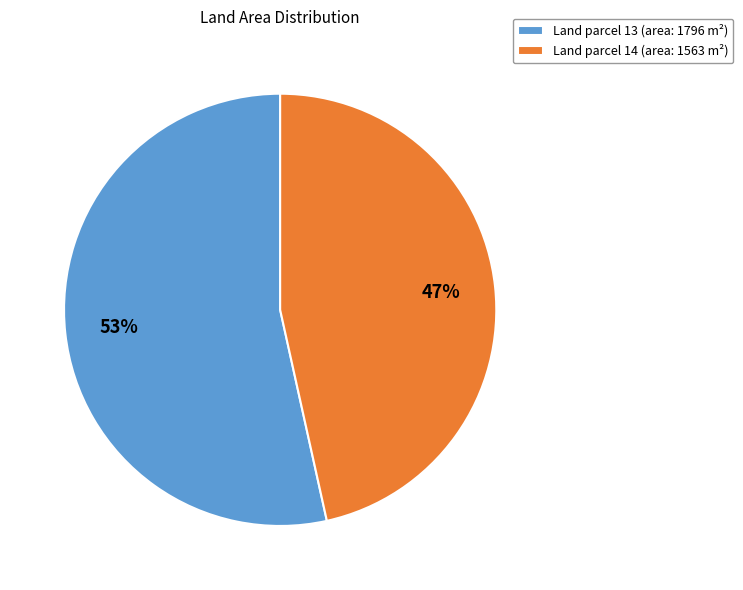

Count the number of slices in the pie.

2